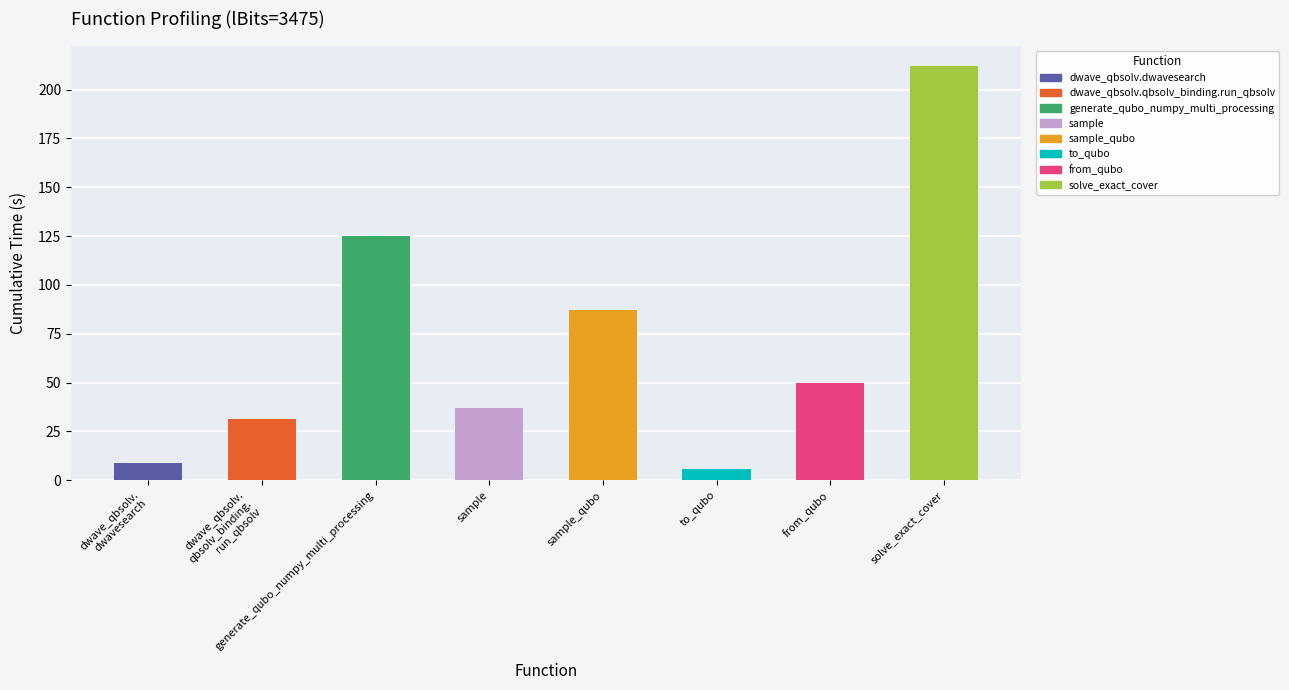

Which category has the highest value across all series?

solve_exact_cover